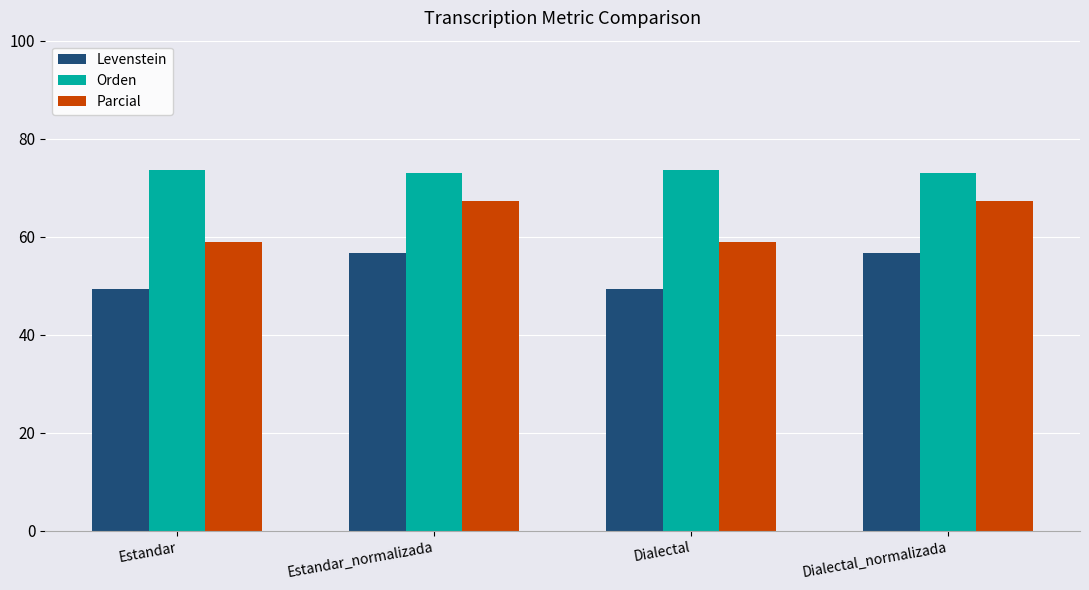

What is the difference between the maximum and minimum values in the Orden series?

0.6